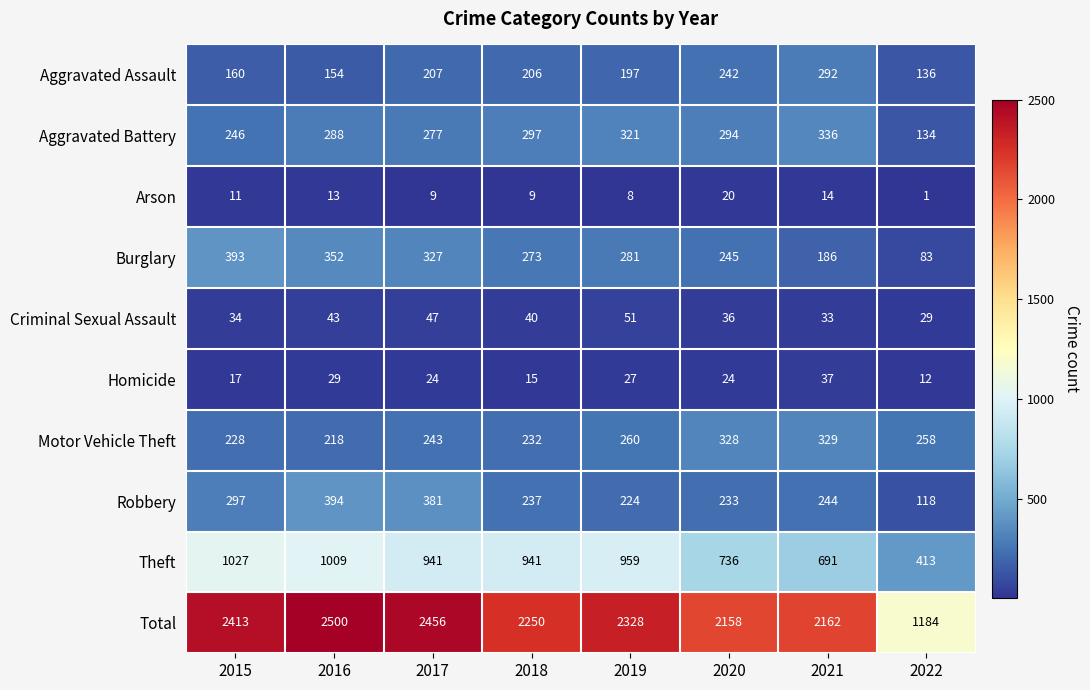

Which category has the lowest value across all series?

2022